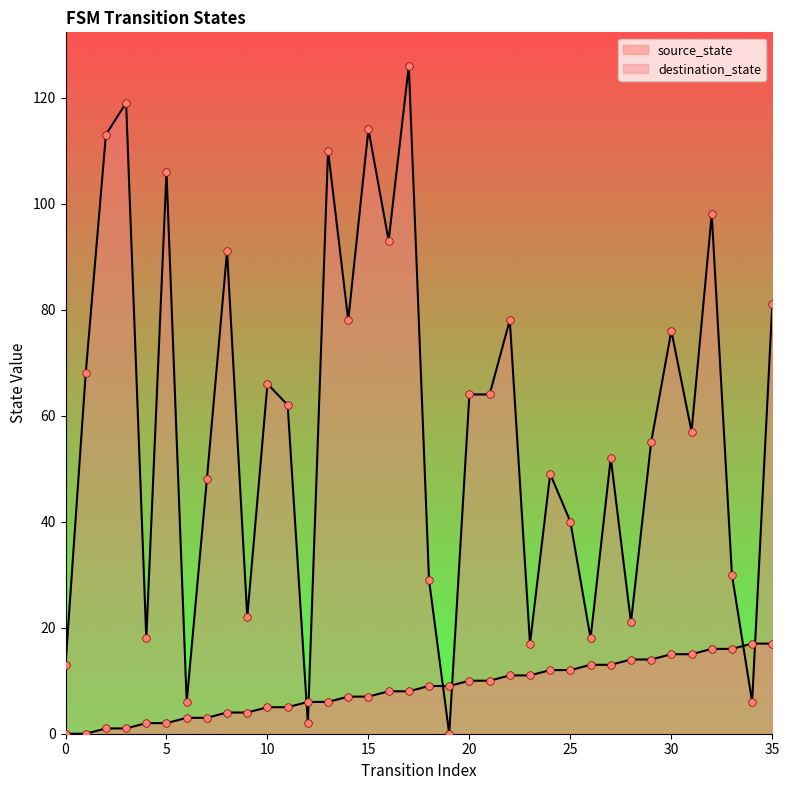

What is the total value across all series at 29?

69